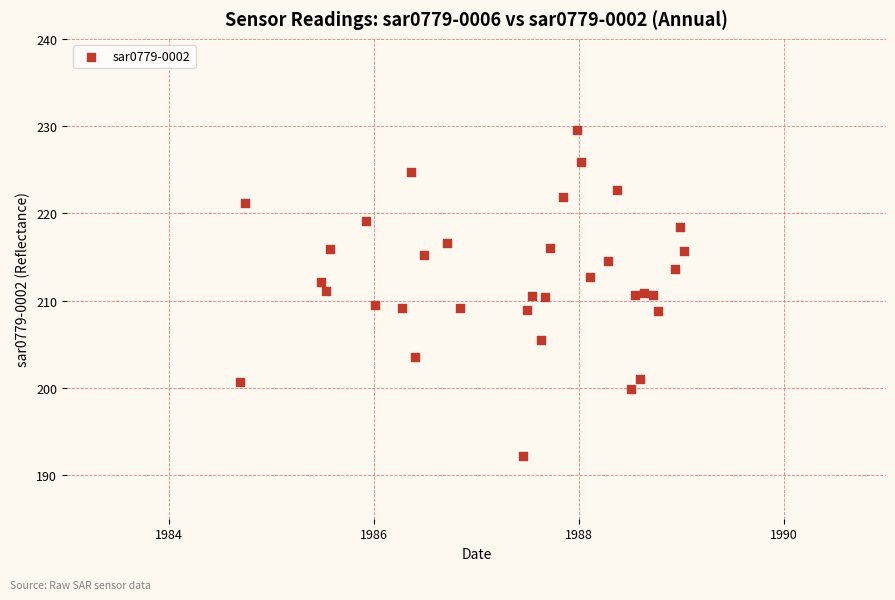

What is the range of X values (max minus min)?

1584.0